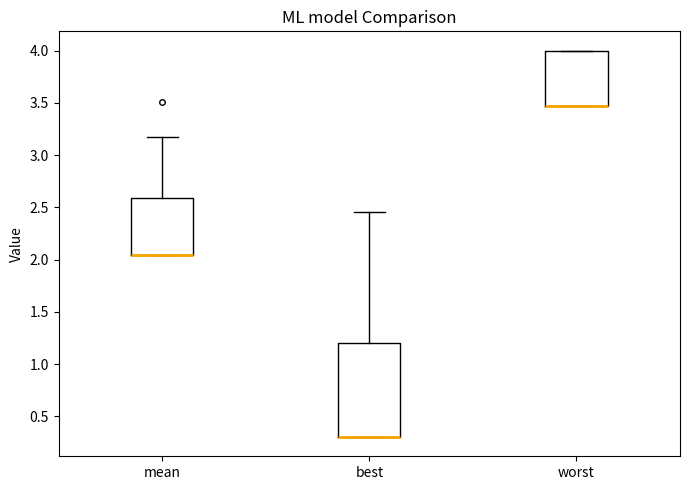

Reading left to right, transcribe this box plot: for each box, give where its median line is, the range the box spans, and where its two whiskers end, as read against the y-axis. The values are not printed on the chart, so give them approximately, as read against the axis.

mean: median 2.05 (drawn on the box's lower edge), box 2.05 to 2.60, whiskers 2.05 to 3.15
best: median 0.30 (drawn on the box's lower edge), box 0.30 to 1.20, whiskers 0.30 to 2.45
worst: median 3.45 (drawn on the box's lower edge), box 3.45 to 4.00, whiskers 3.45 to 4.00